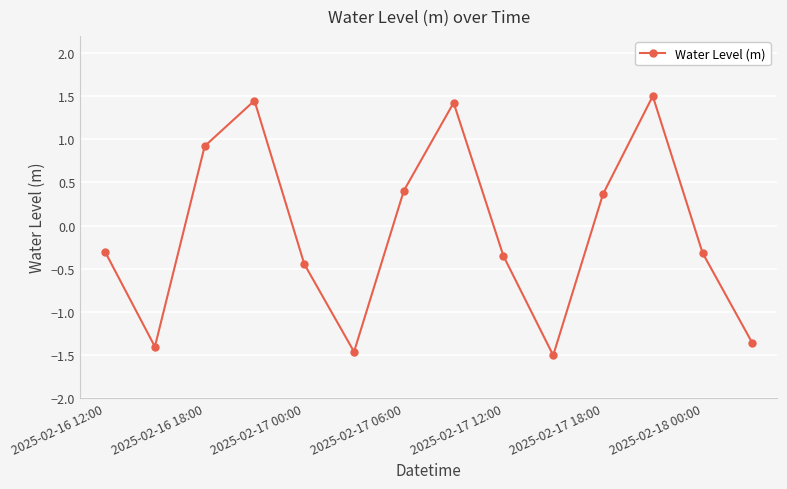

What is the minimum value shown in the chart?

-1.5